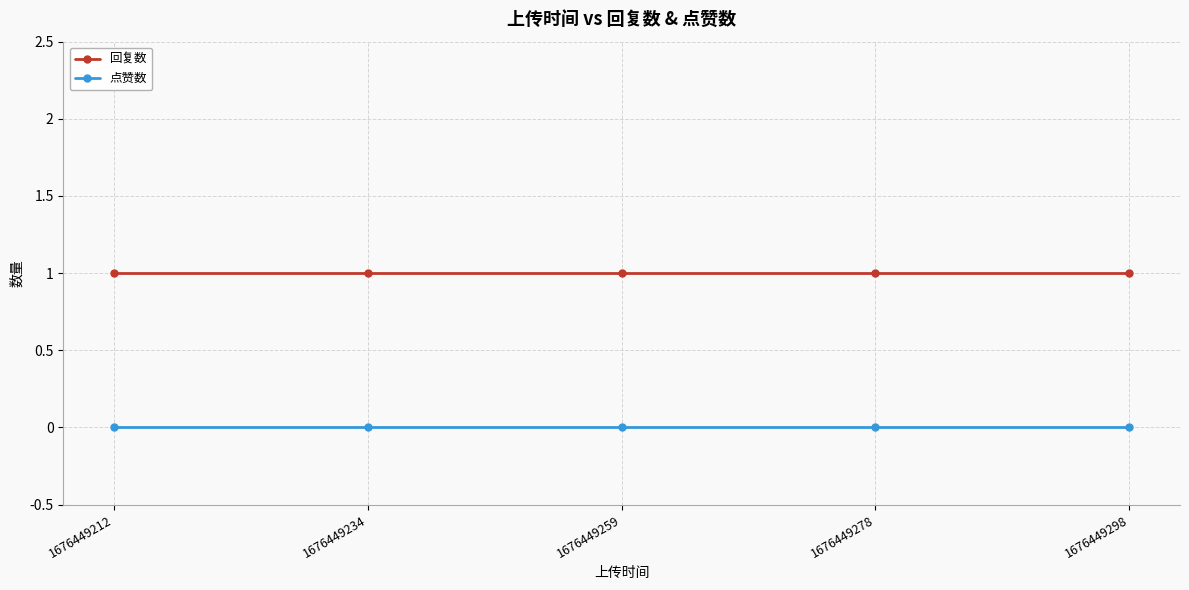

Reading right to left, extract all data points from this chart.

回复数: 1	1	1	1	1
点赞数: 0	0	0	0	0